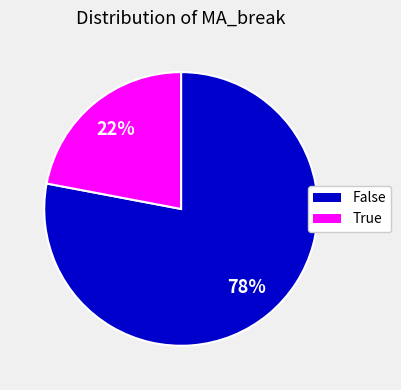

Count the number of slices in the pie.

2